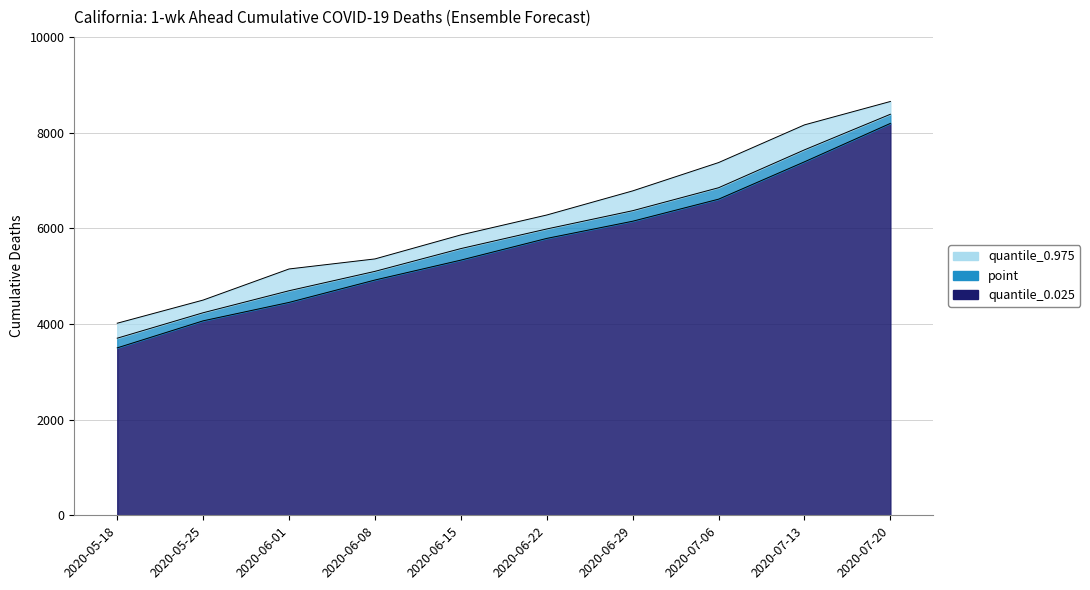

How many values in the quantile_0.975 series exceed 6277?

4